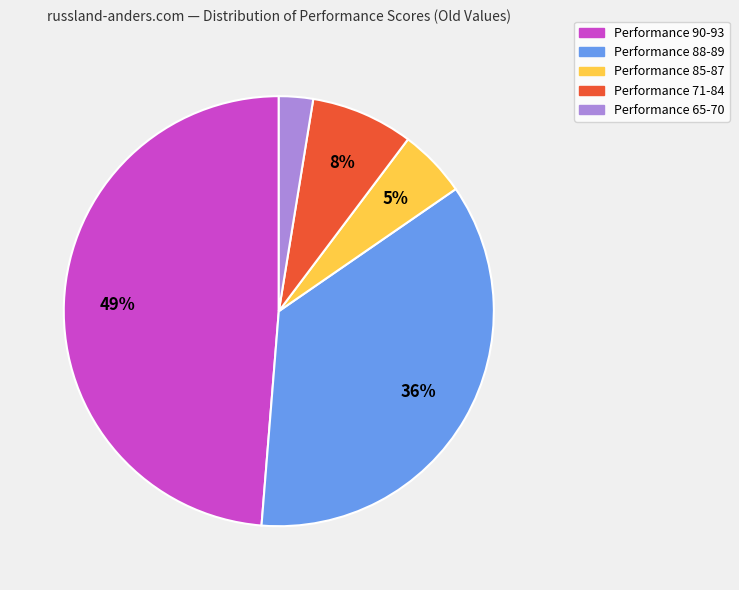

To the nearest percent, what is the average slice percentage?

20%